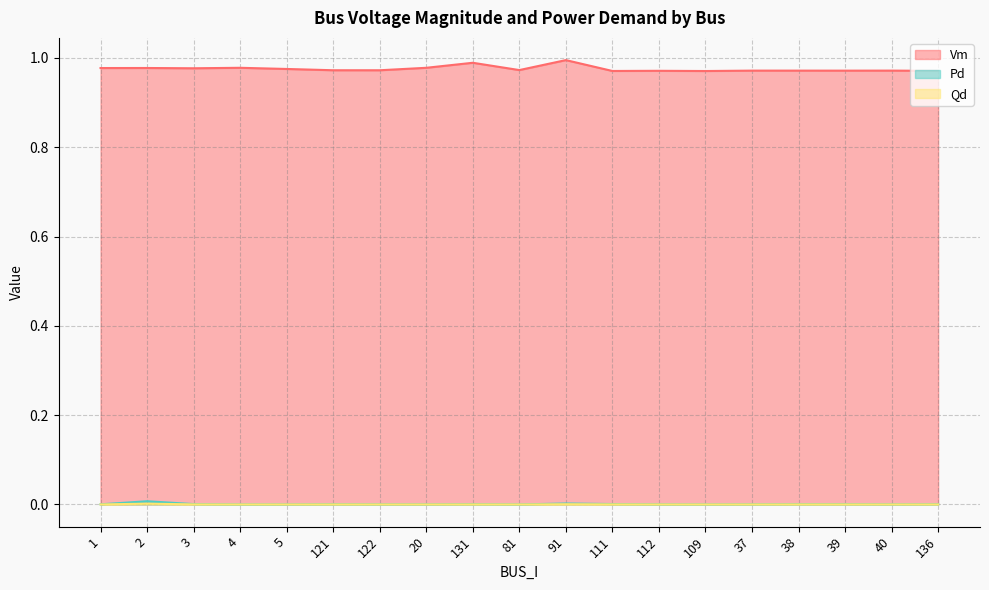

What are all the series names shown in the legend?

Vm, Pd, Qd